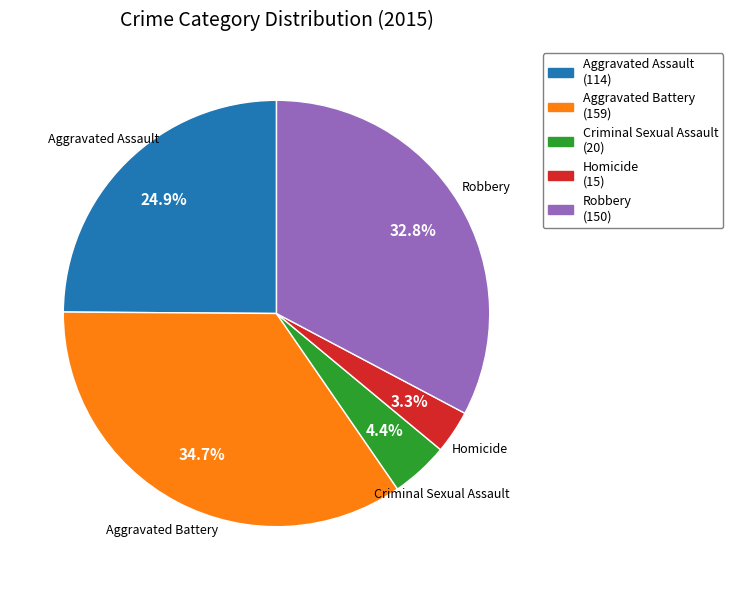

Which category has the biggest portion of the pie?

Aggravated Battery